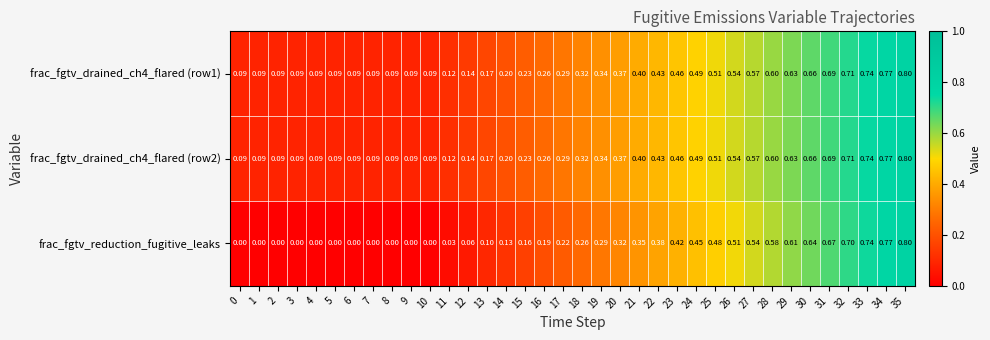

Is the value of frac_fgtv_drained_ch4_flared (row2) at 10 greater than the value of frac_fgtv_reduction_fugitive_leaks at 10?

Yes